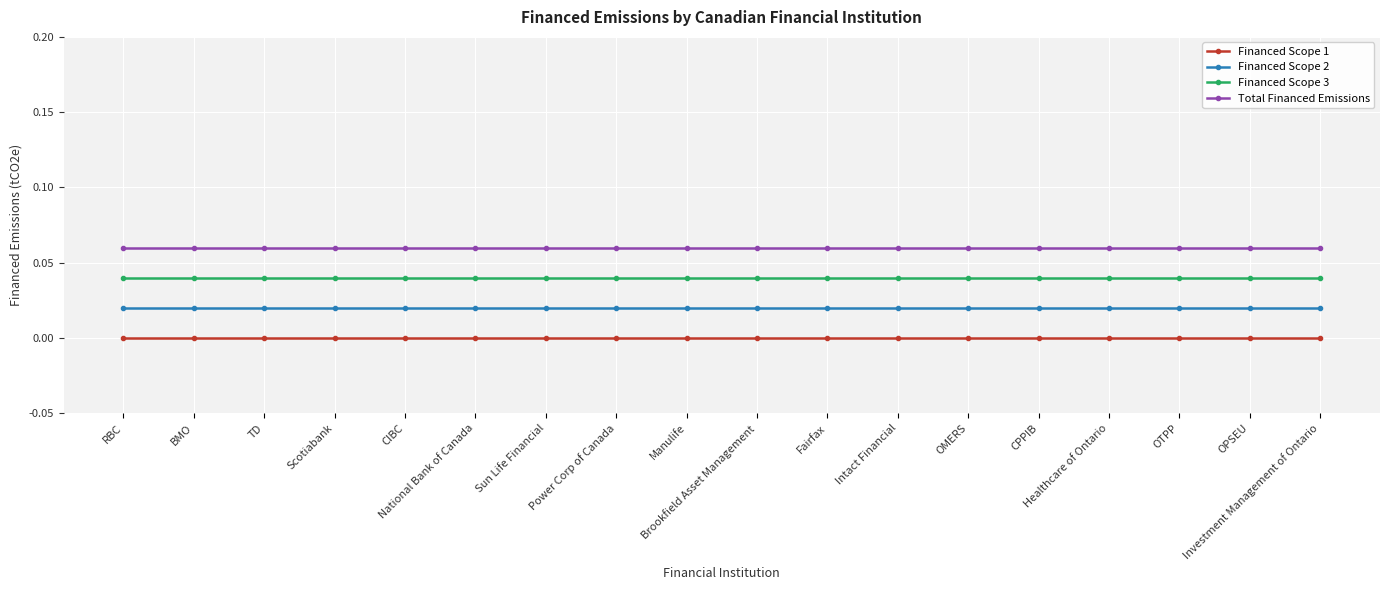

True or false: Financed Scope 3 and Total Financed Emissions cross at least once.

False